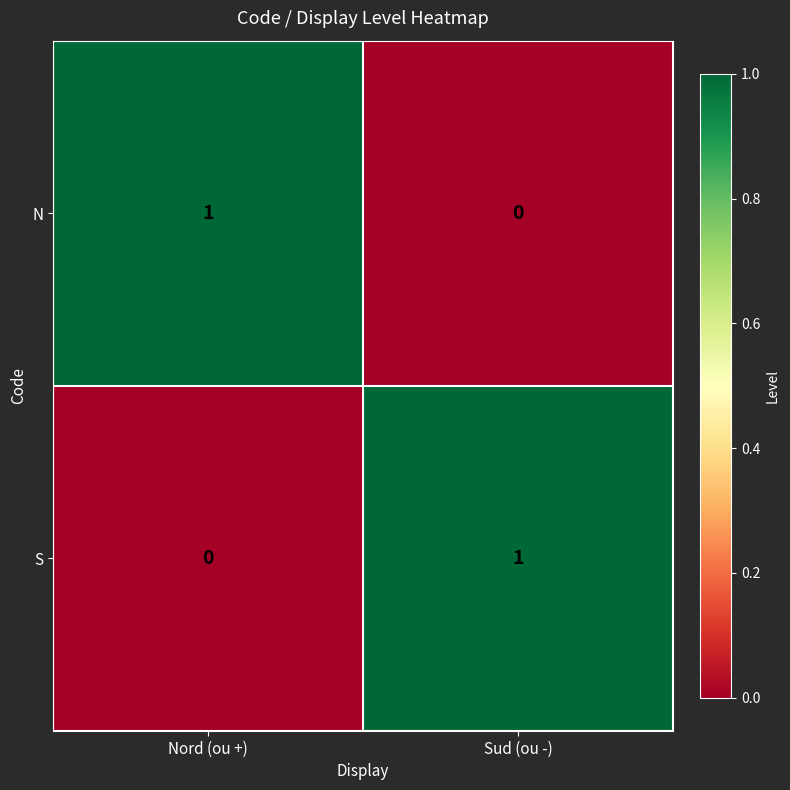

Reading left to right, extract all data points from this chart.

N: Nord (ou +)=1	Sud (ou -)=0
S: Nord (ou +)=0	Sud (ou -)=1